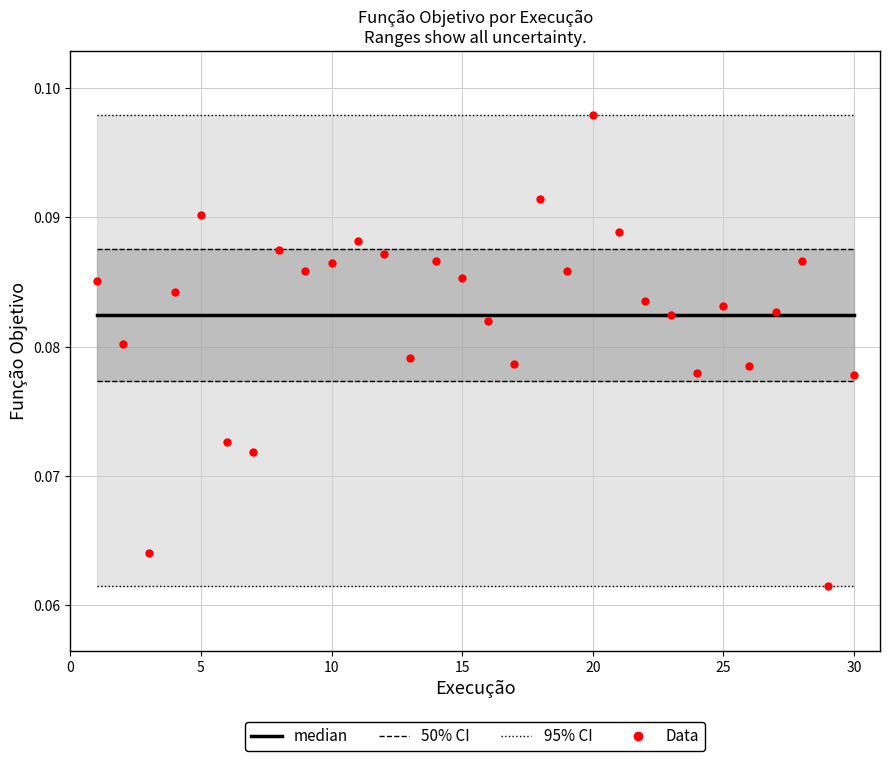

Which series contains the highest Y value?

Data